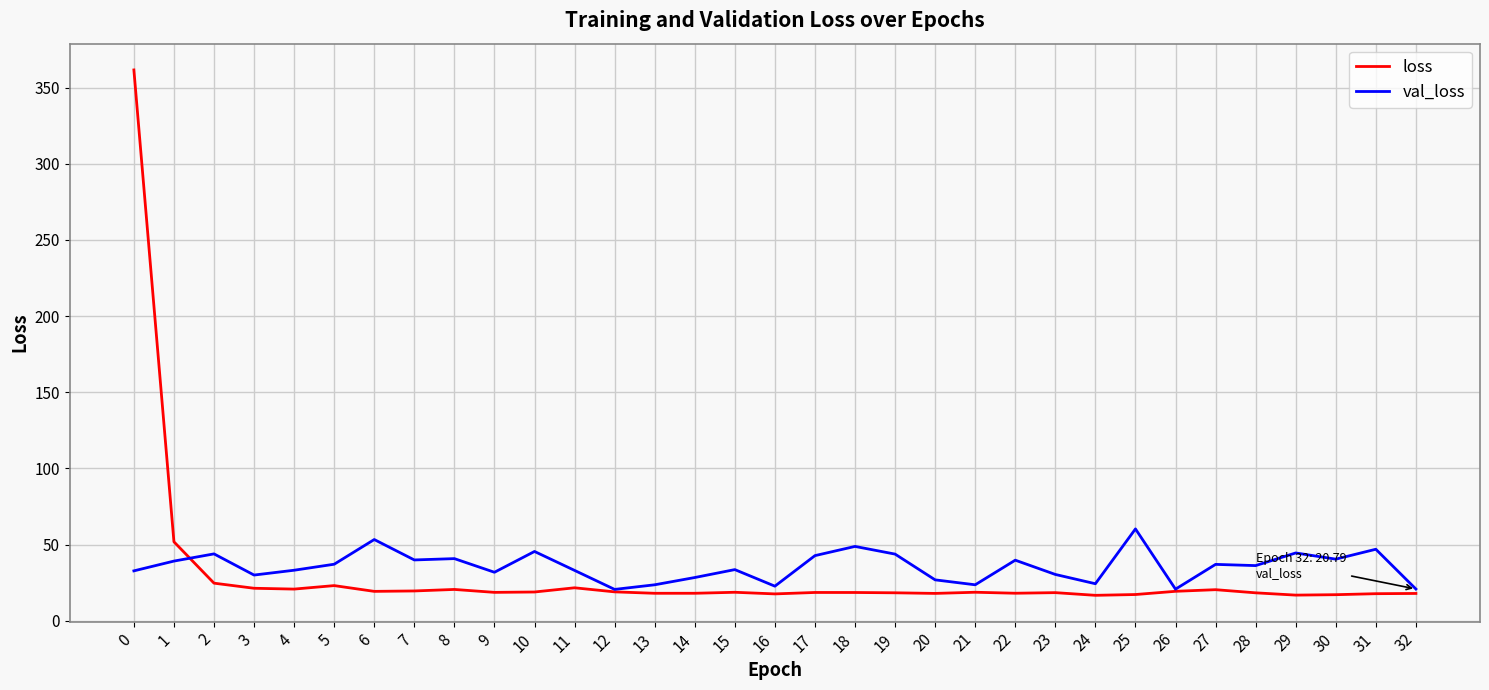

List the series in order of their peak value, highest first.

loss, val_loss